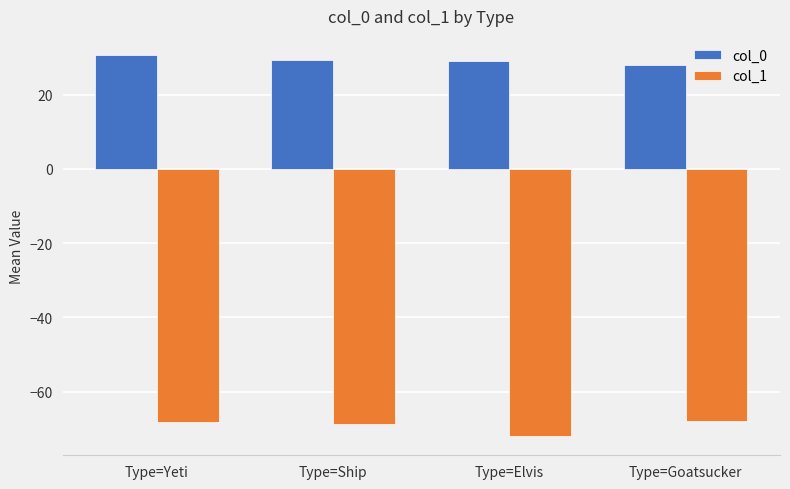

What is the smallest value displayed?

-72.0